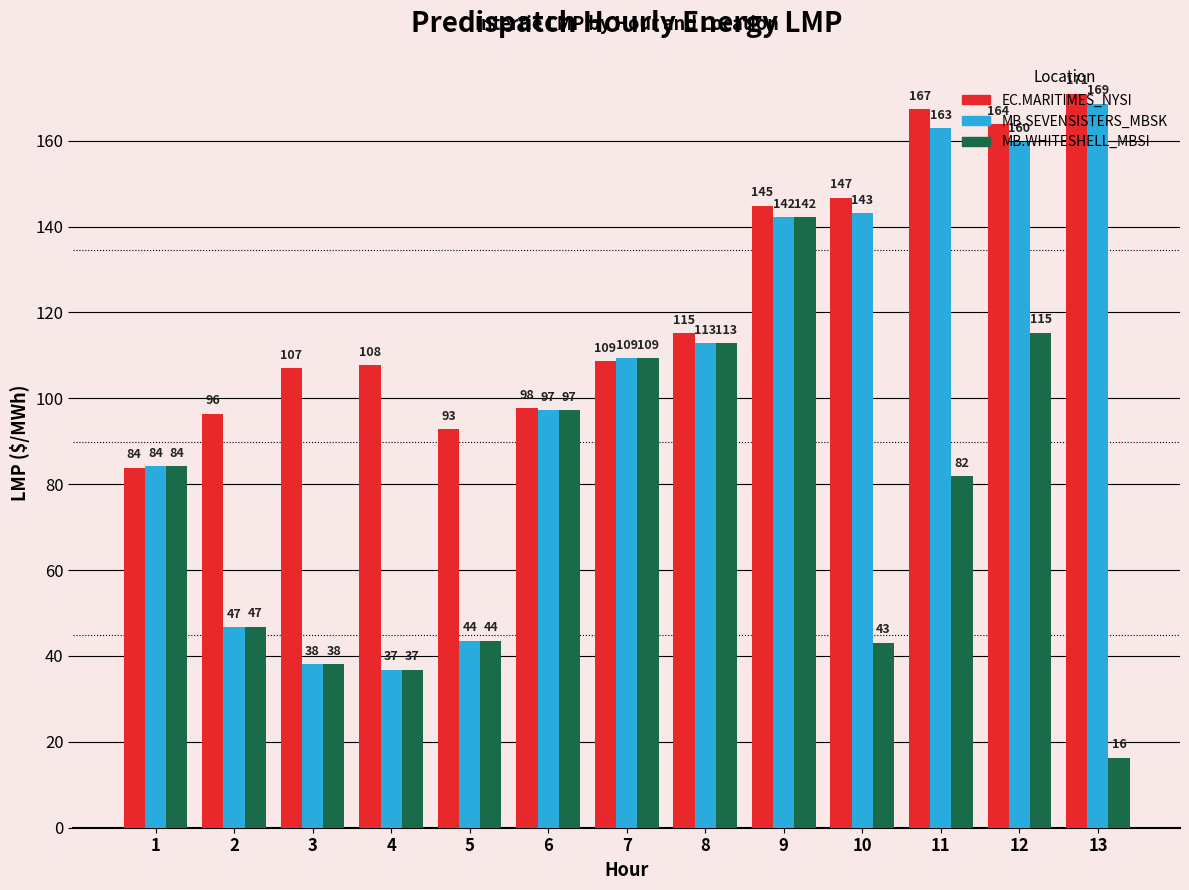

What is the average value of the MB.SEVENSISTERS_MBSK series?

103.5